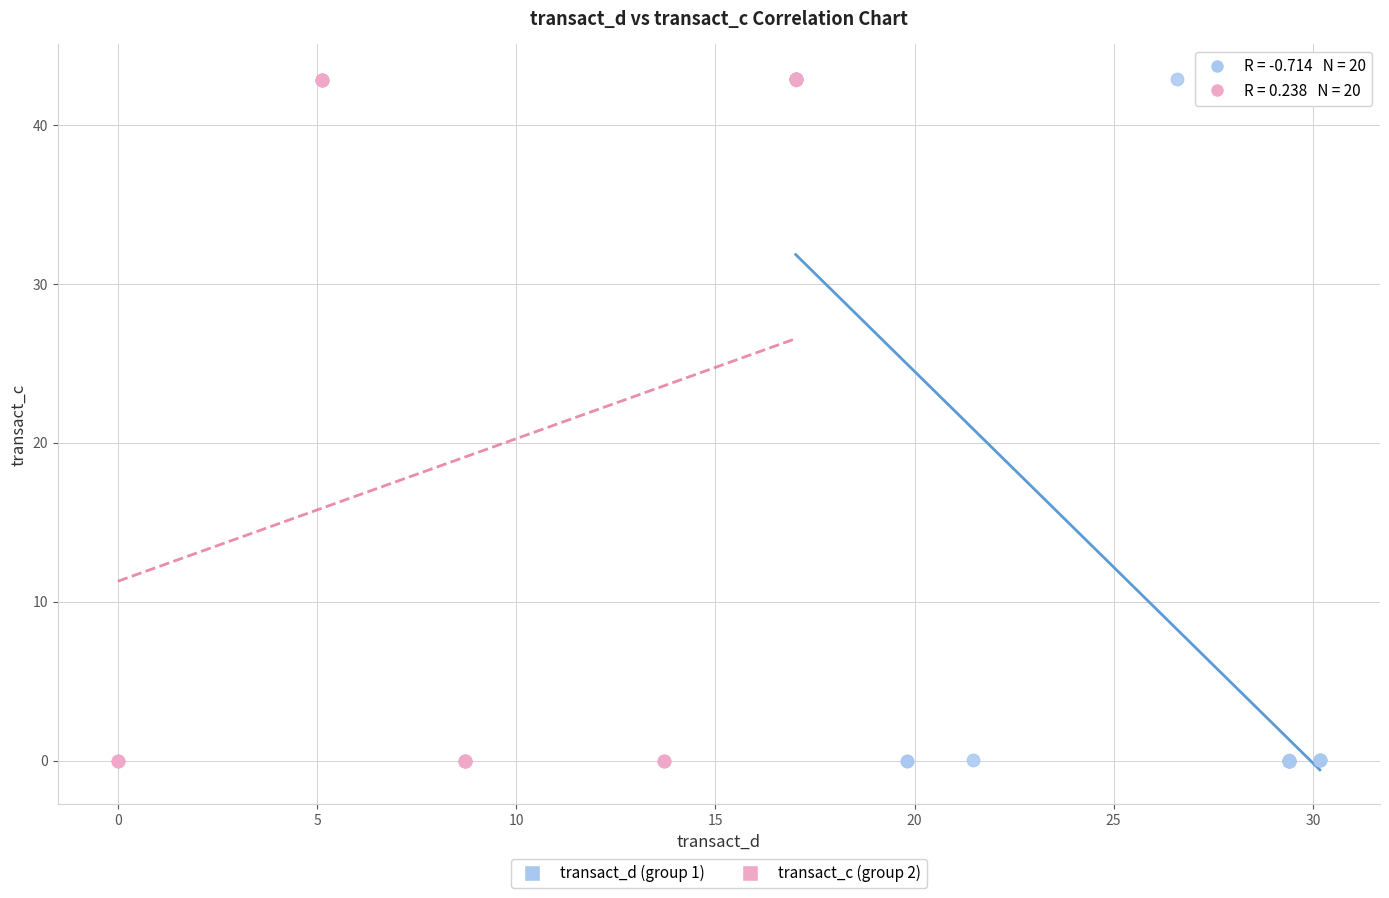

What are all the series names shown in the legend?

transact_d (group 1), transact_c (group 2)